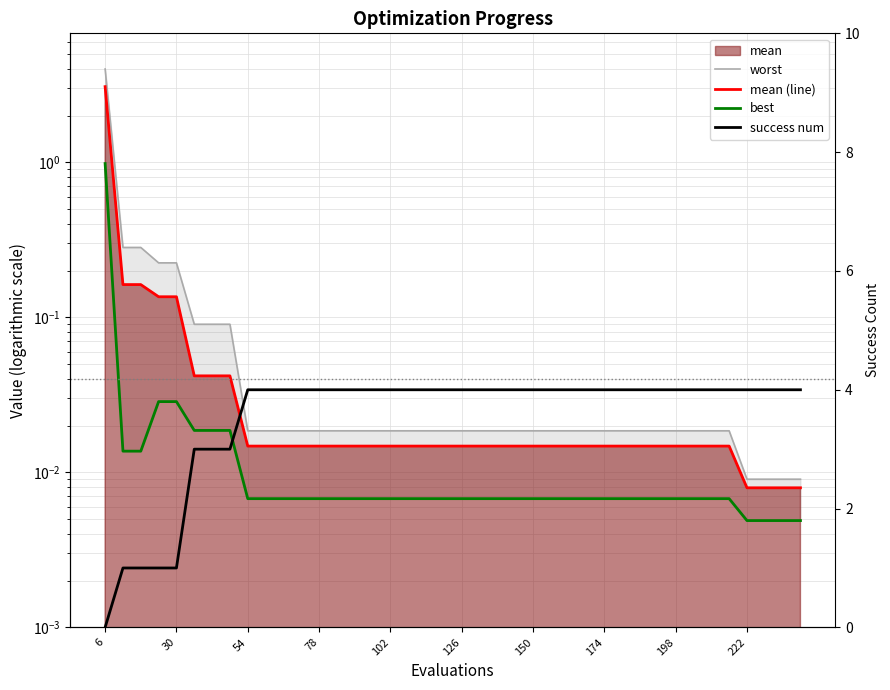

True or false: mean (line) has more than 1 interior local peaks.

False